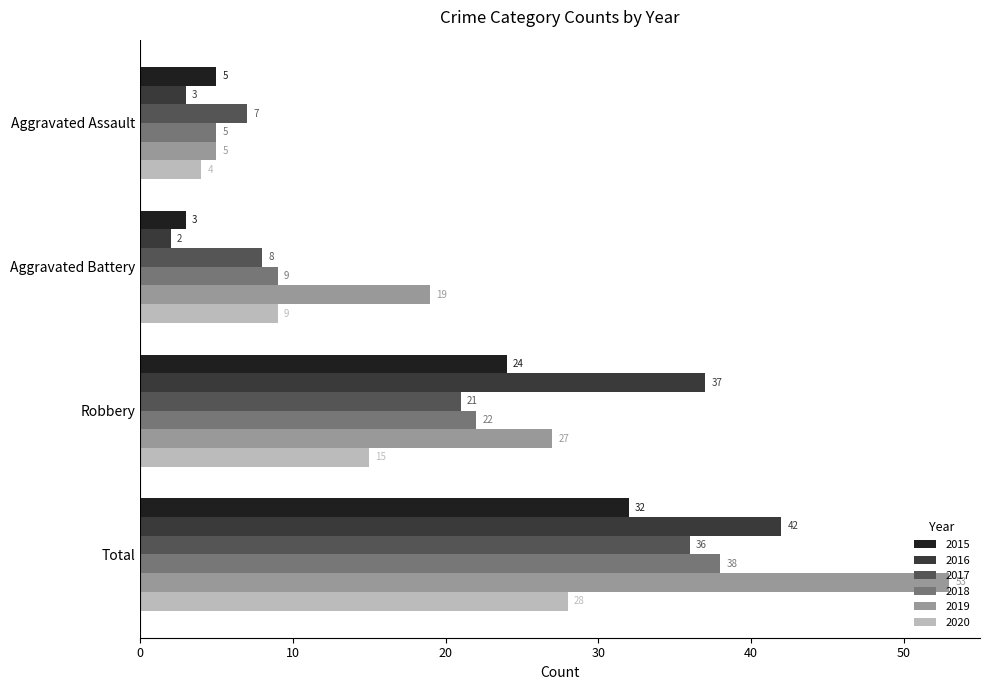

Count the number of categories in the chart.

4